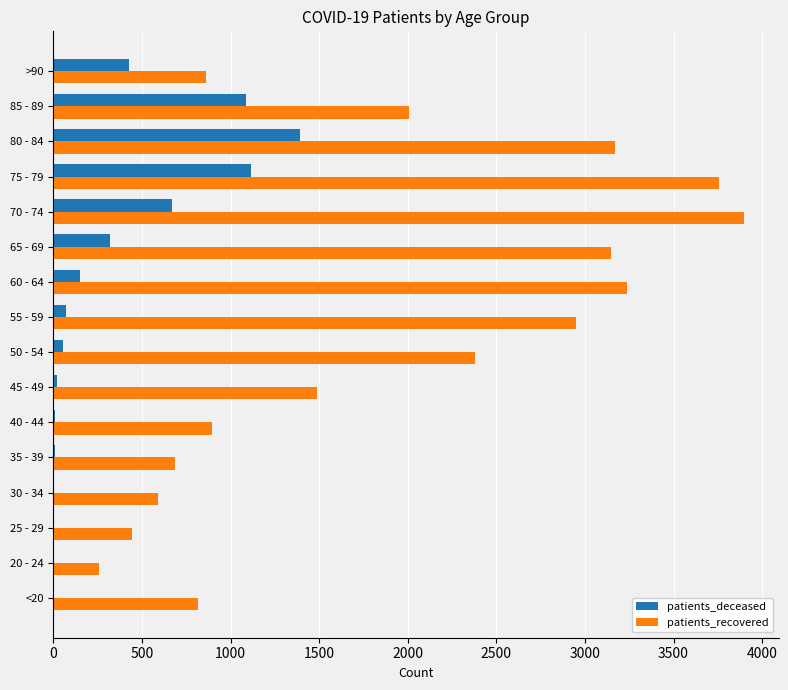

Which series changed the most between 75 - 79 and >90?

patients_recovered